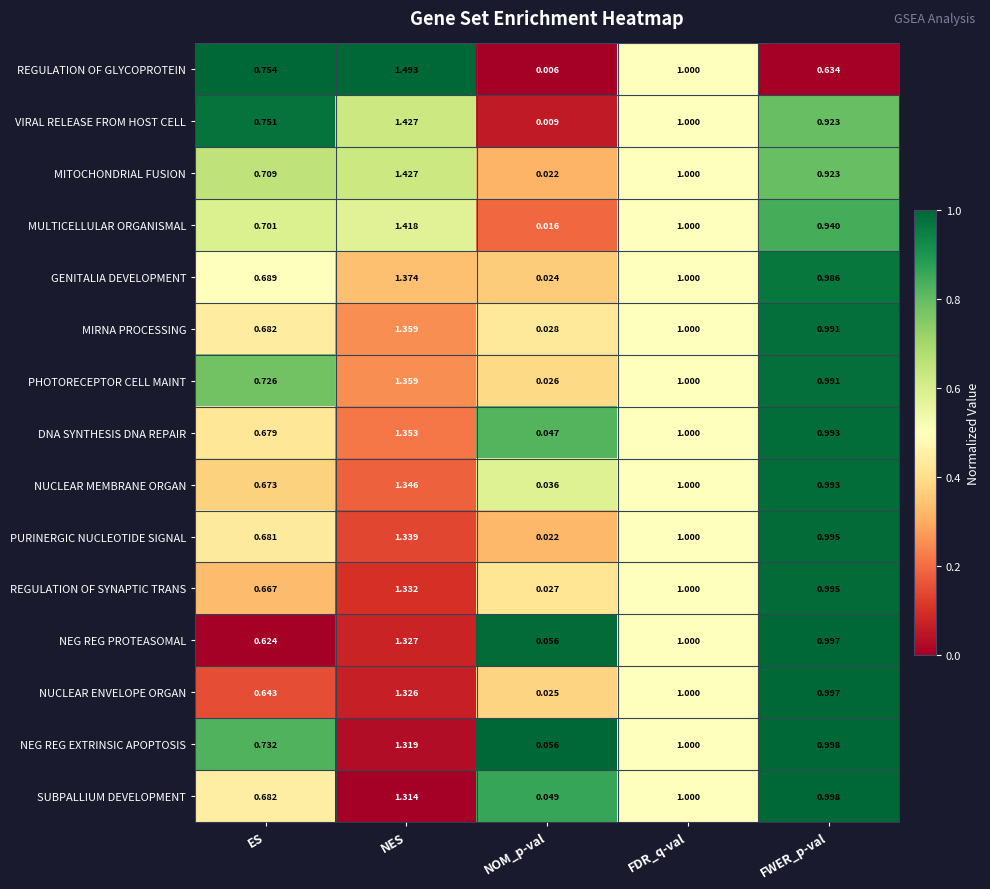

At how many categories does at least one series exceed 0?

5